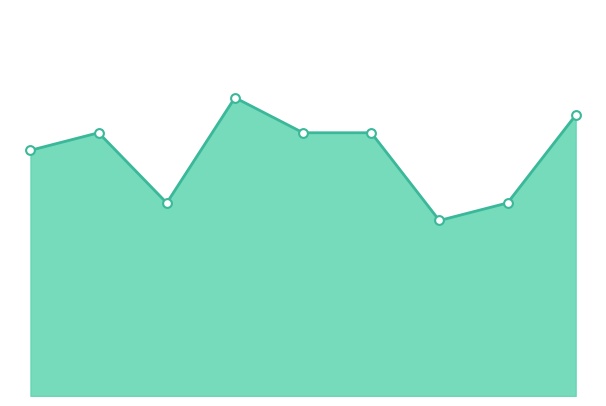

Does the chart have visible grid lines?

No